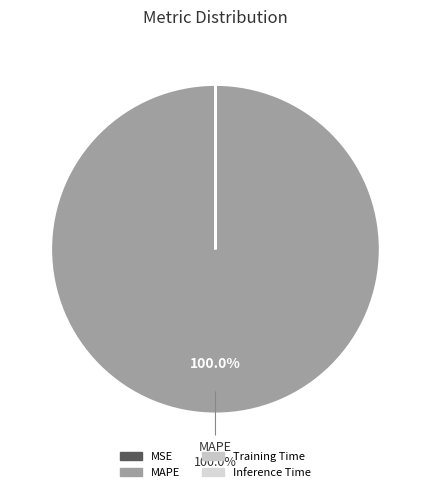

Does MAPE account for over 50% of the chart?

Yes